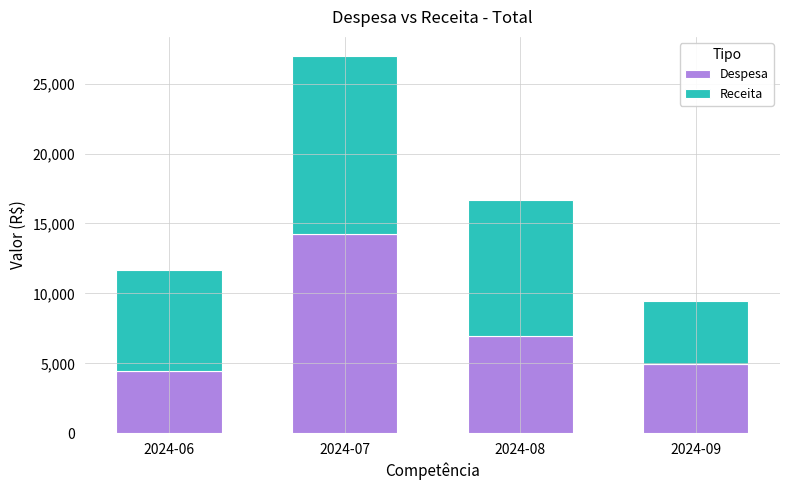

At which category is the sum across all series the highest?

2024-07